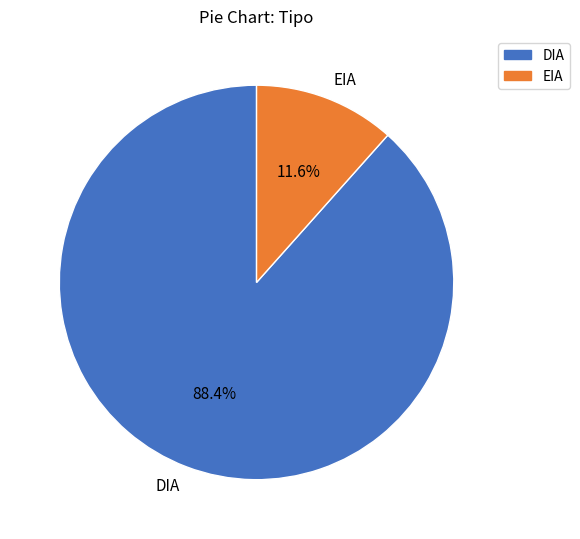

Which category has the biggest portion of the pie?

DIA